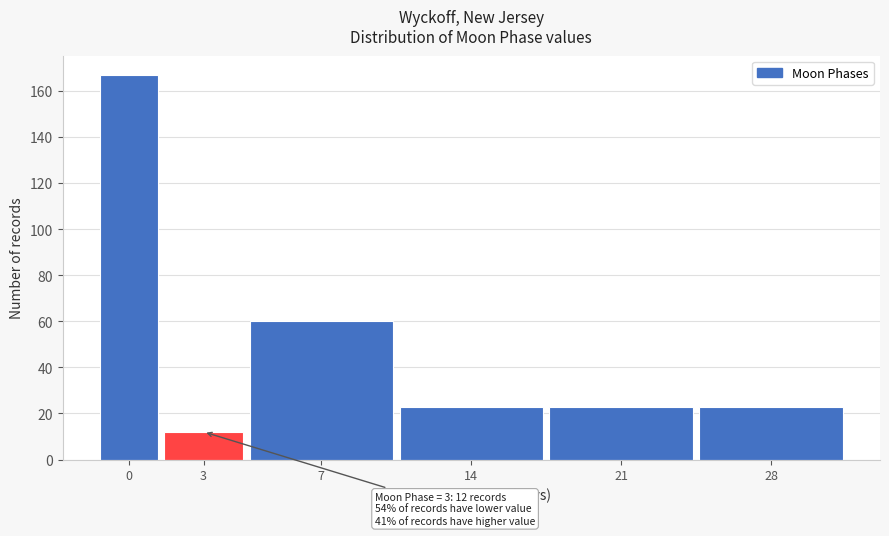

Reading left to right, transcribe all the data shown in this chart.

167	12	60	23	23	23